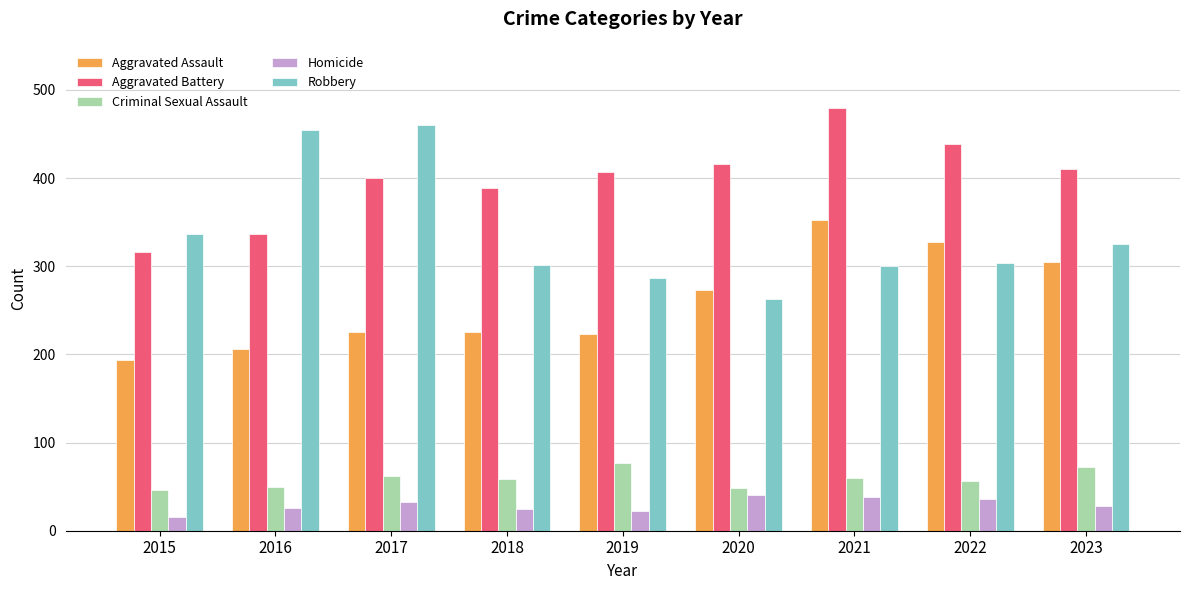

List the series in order of their peak value, lowest first.

Homicide, Criminal Sexual Assault, Aggravated Assault, Robbery, Aggravated Battery